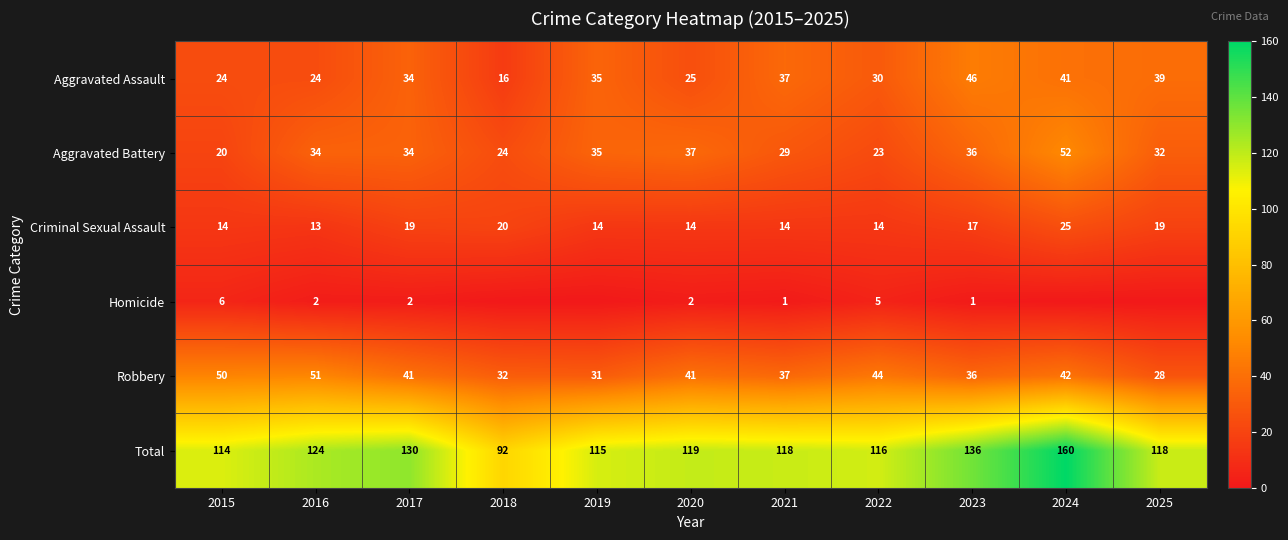

Is the value of Criminal Sexual Assault at 2015 greater than the value of Total at 2015?

No